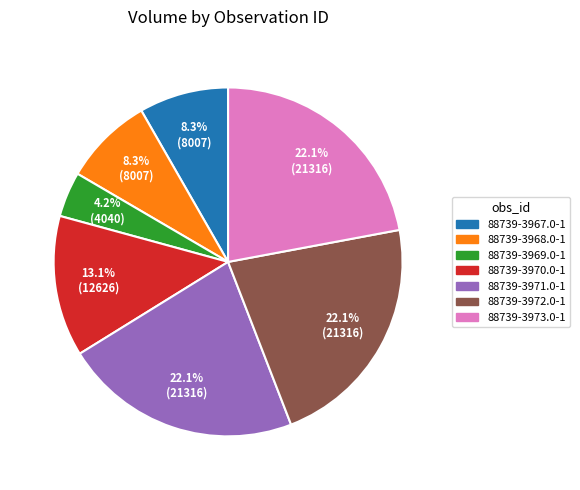

Which has a higher value, 88739-3967.0-1 or 88739-3972.0-1?

88739-3972.0-1